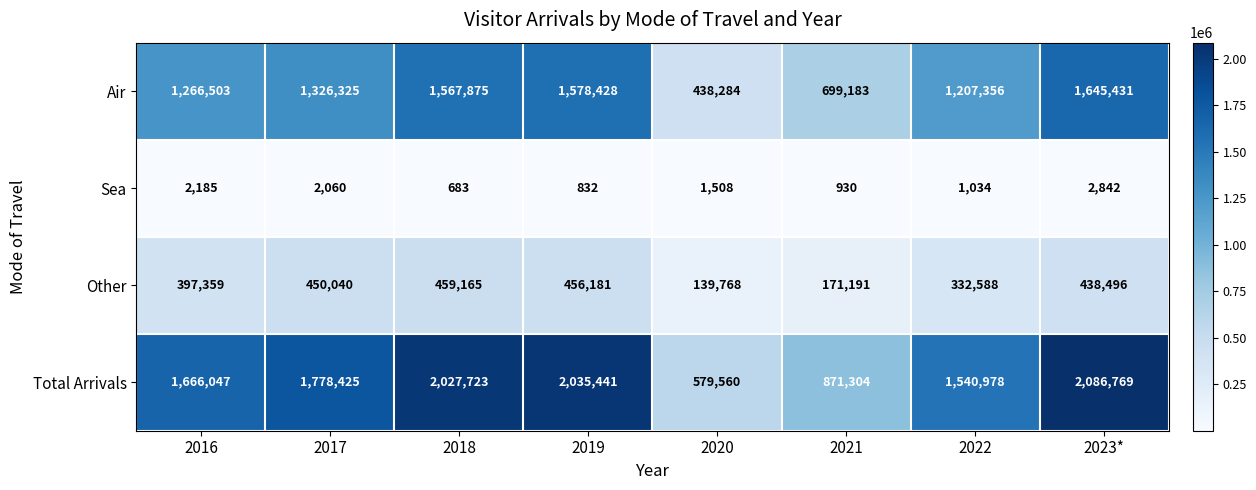

What is the sum of the Total Arrivals values at 2017 and 2021?

2649729